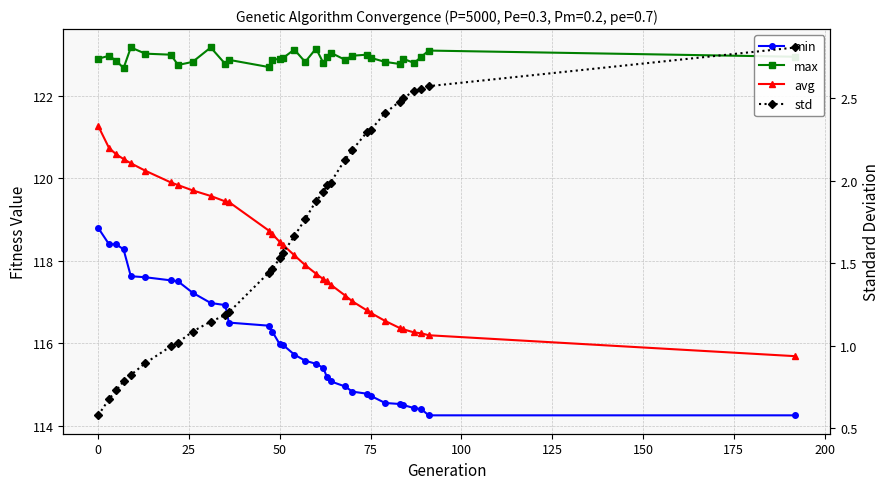

The value of max at 15 is 53.5. True or false?

False